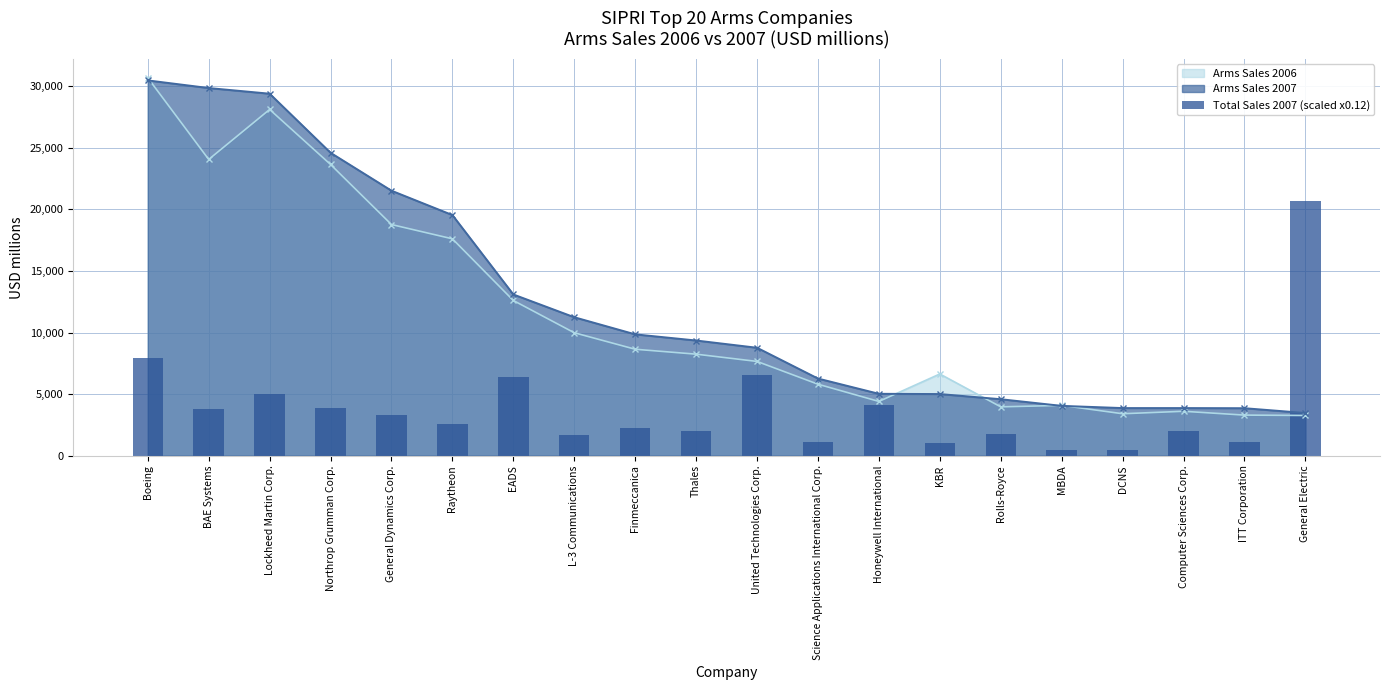

Where does the data first go above 2556?

Boeing